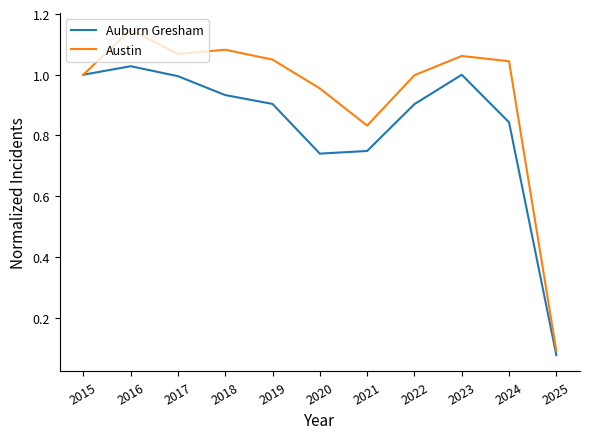

Which category has the lowest value in the Auburn Gresham series?

2025